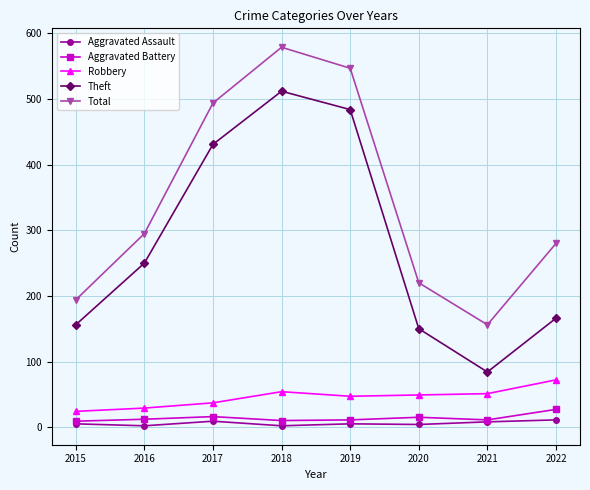

The Aggravated Assault series shows 8 at 2021. True or false?

True